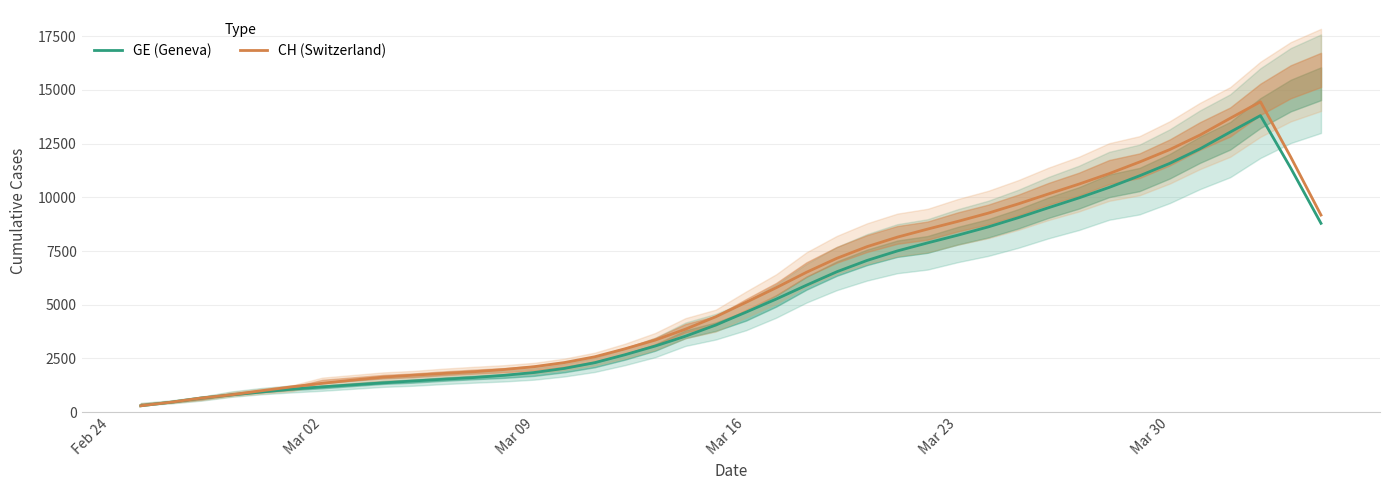

What is the maximum value for CH (Switzerland)?

14443.8